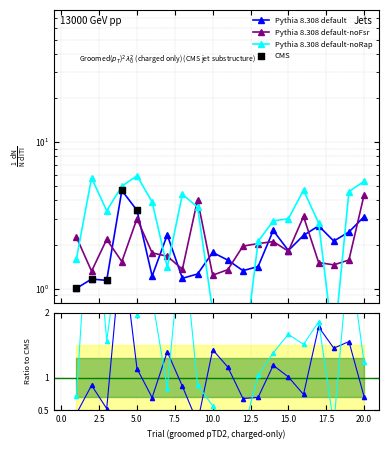

At how many categories does at least one series exceed 4?

8